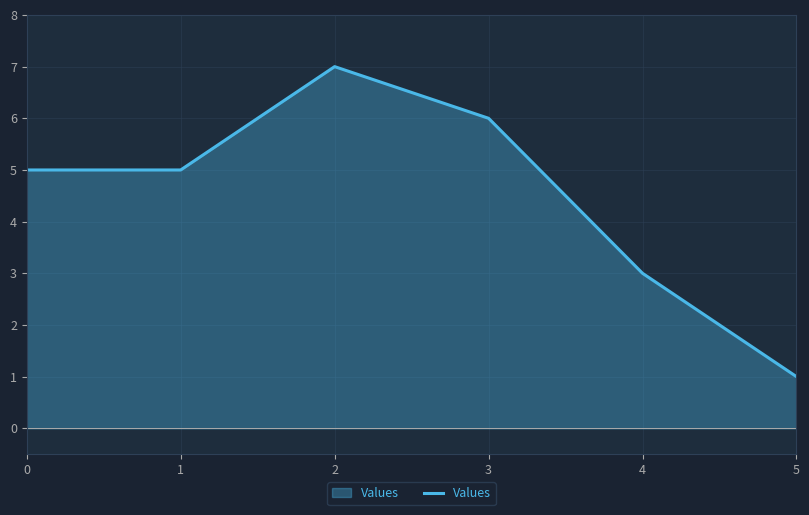

What is the sum of all values?

27